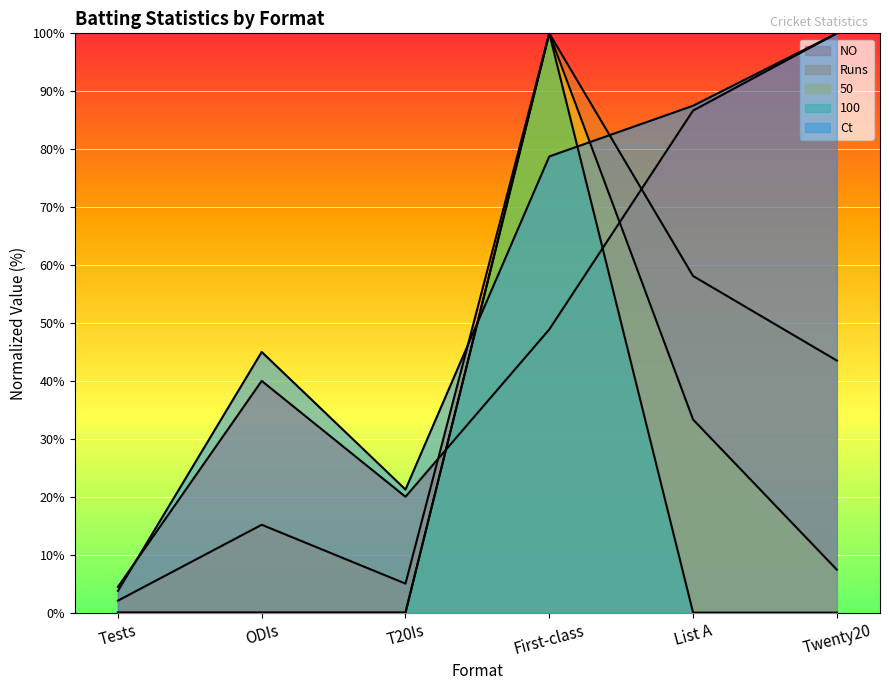

What is the average value of the 50 series?

23.5